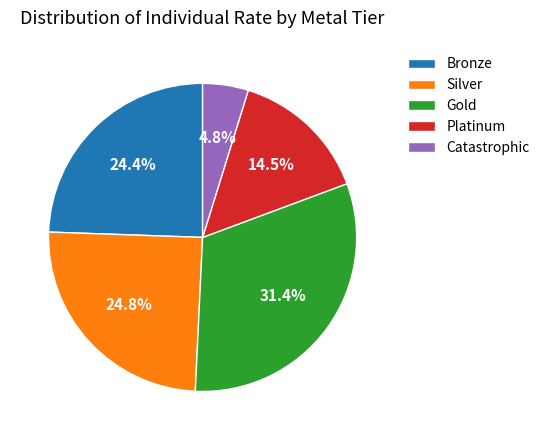

How many segments does this pie chart have?

5